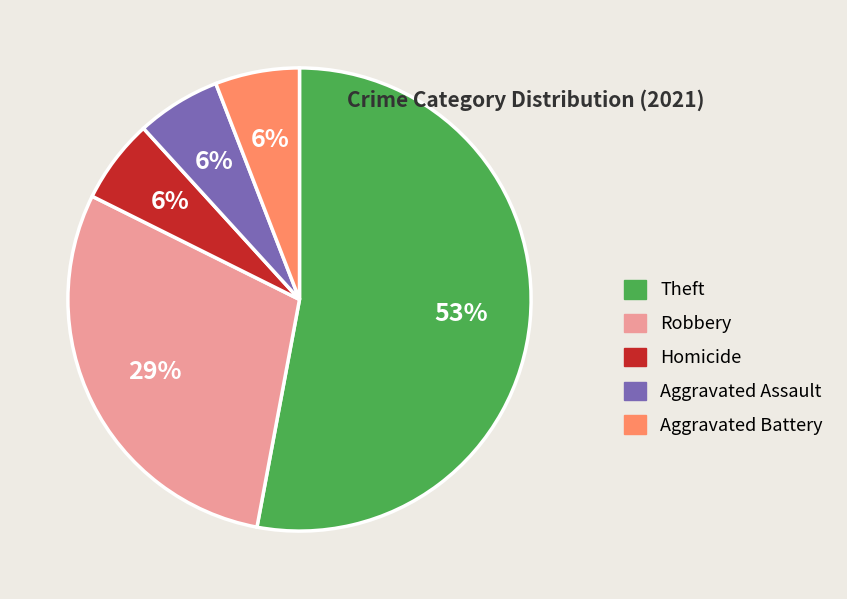

Does any single category account for the majority?

Yes